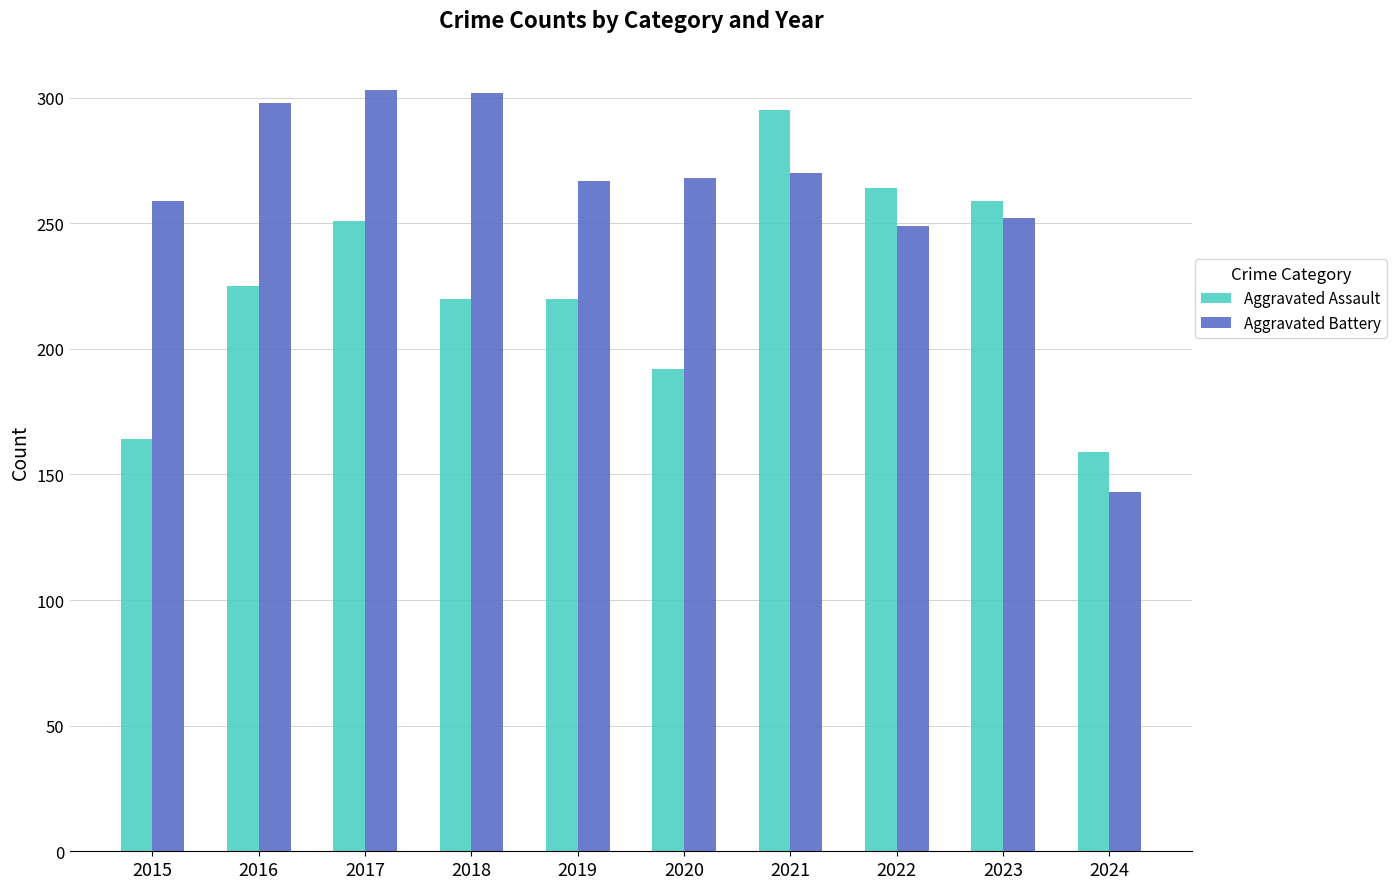

Are the bars horizontal?

No